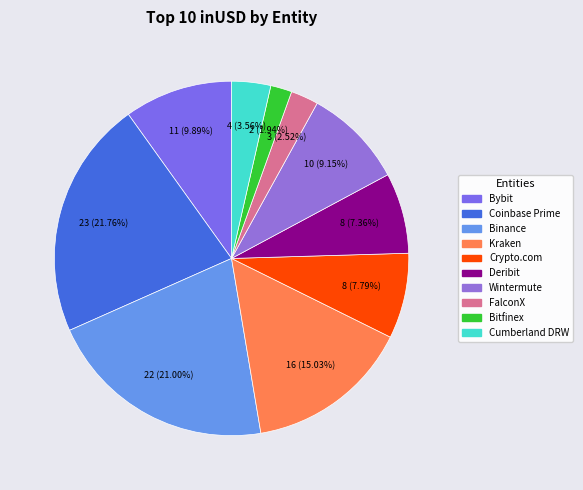

Which category has the smallest portion of the pie?

Bitfinex